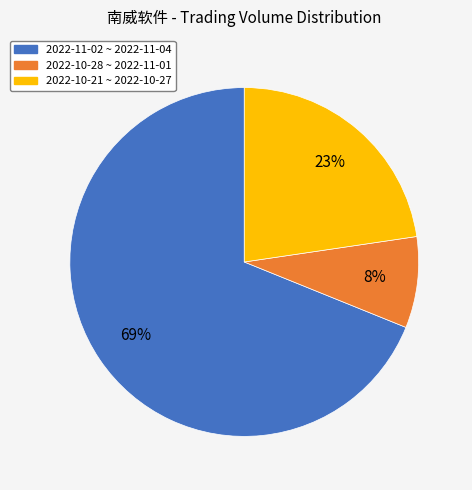

To the nearest percent, what is the average slice percentage?

33%